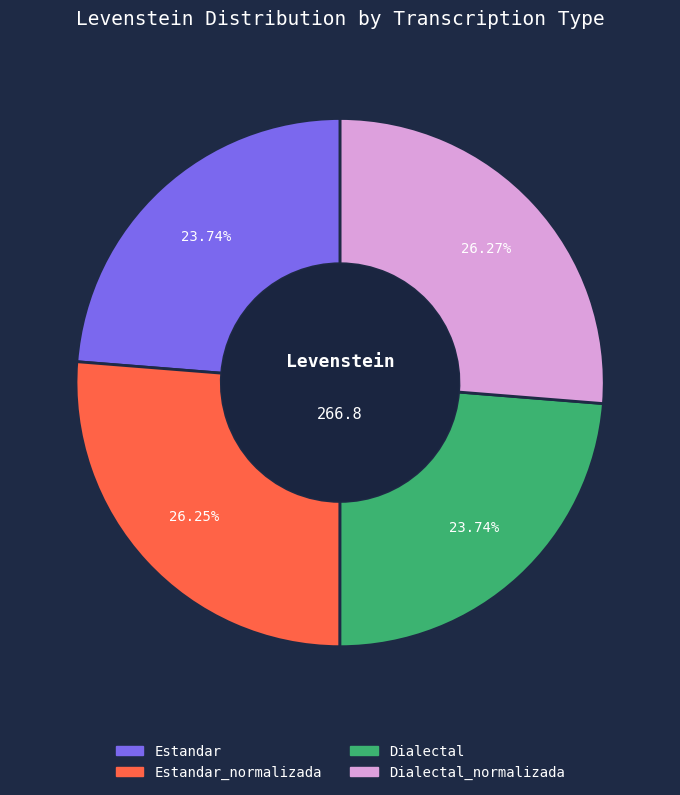

What percentage is NOT represented by Dialectal?

76.3%